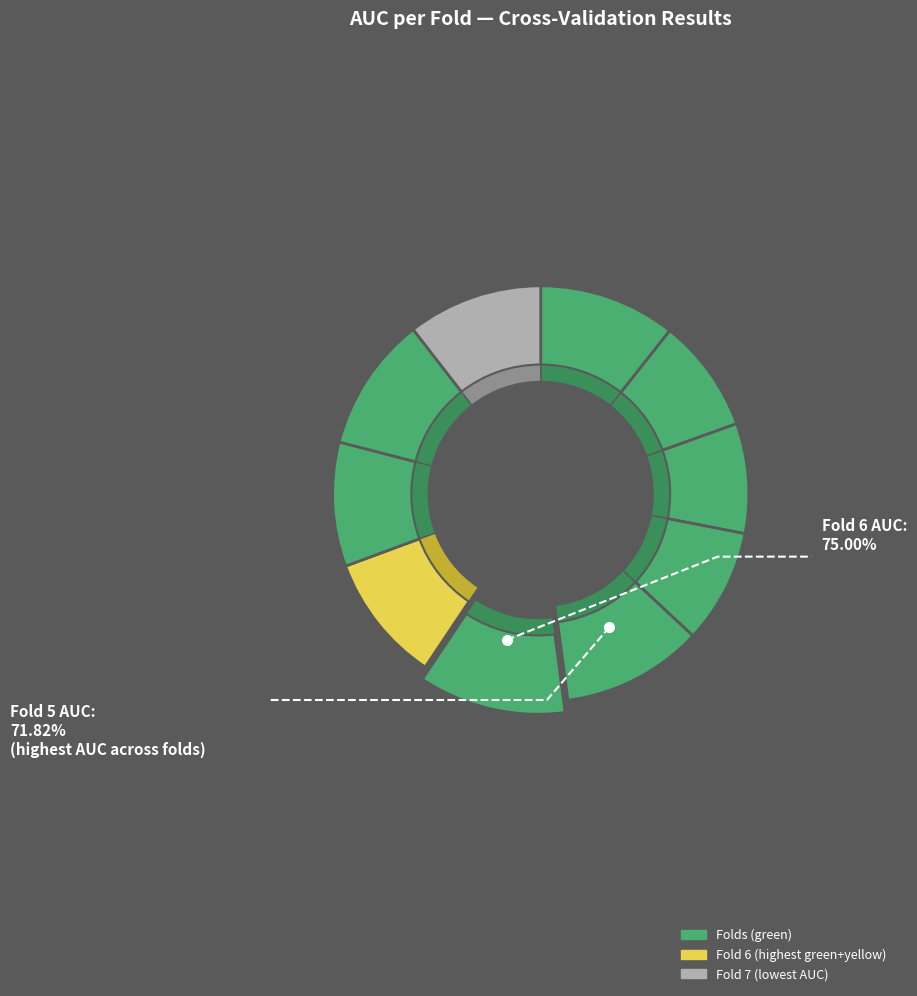

Is Fold 10 the majority of the pie?

No